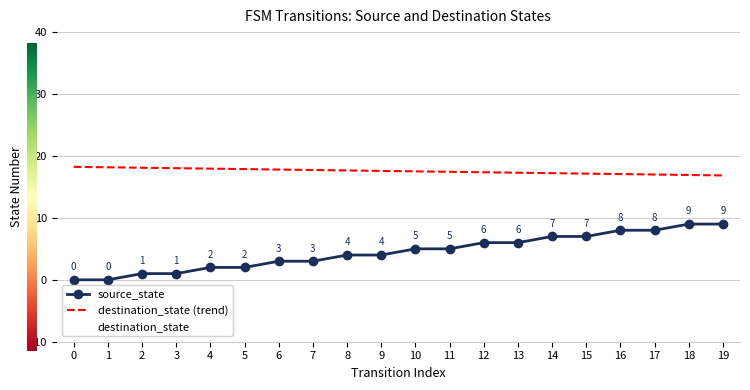

What are all the series names shown in the legend?

source_state, destination_state (trend), destination_state